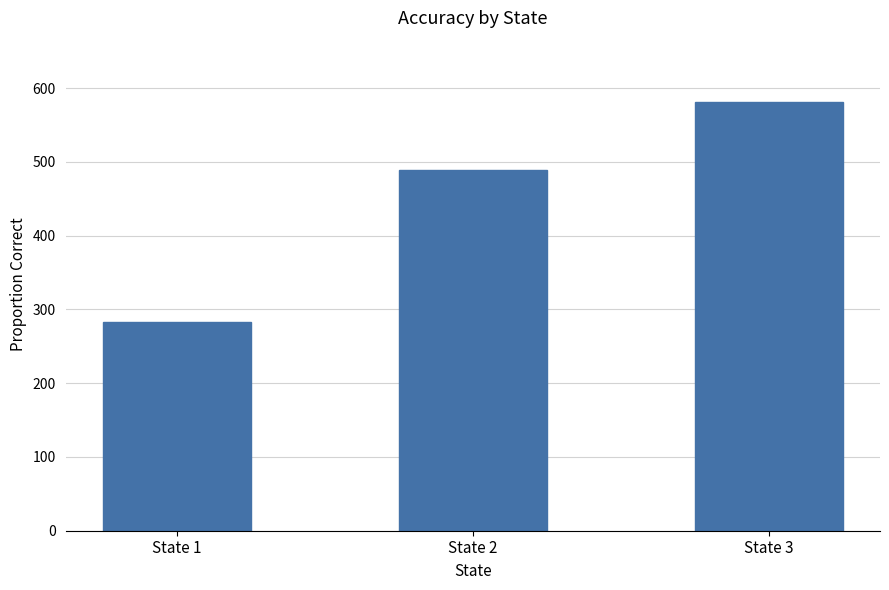

The value at State 3 is 581. True or false?

True